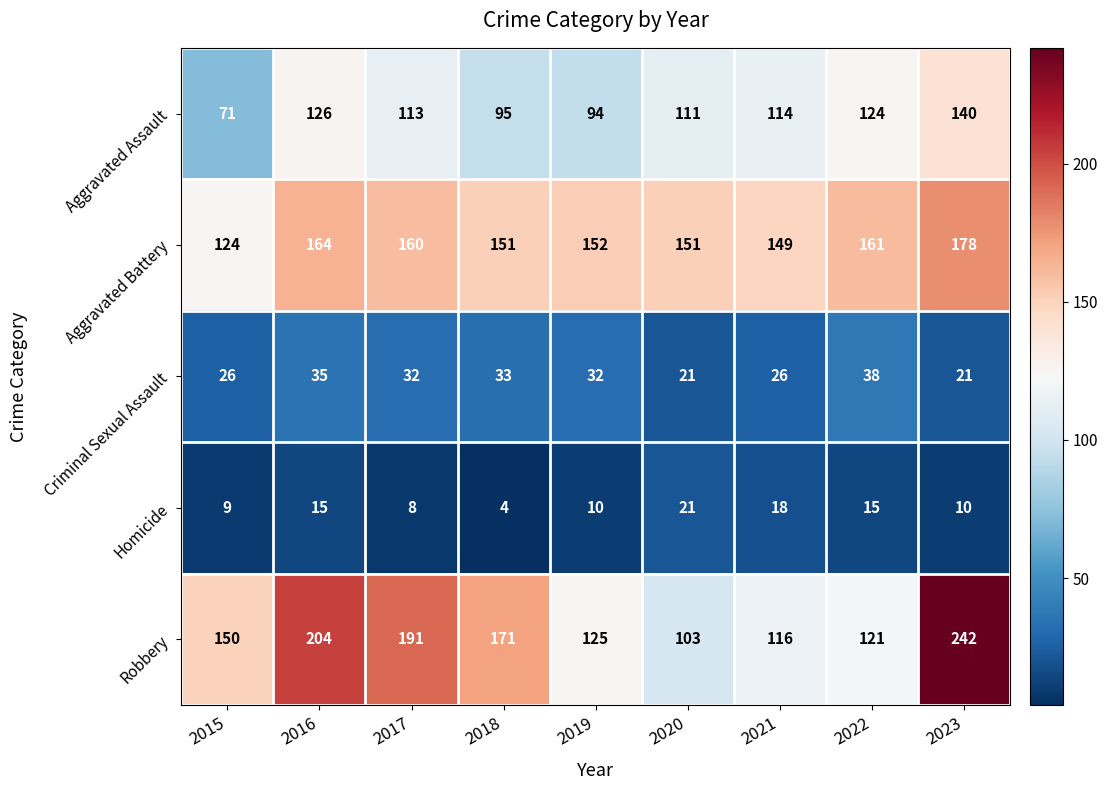

Which series changed the most between 2015 and 2021?

Aggravated Assault